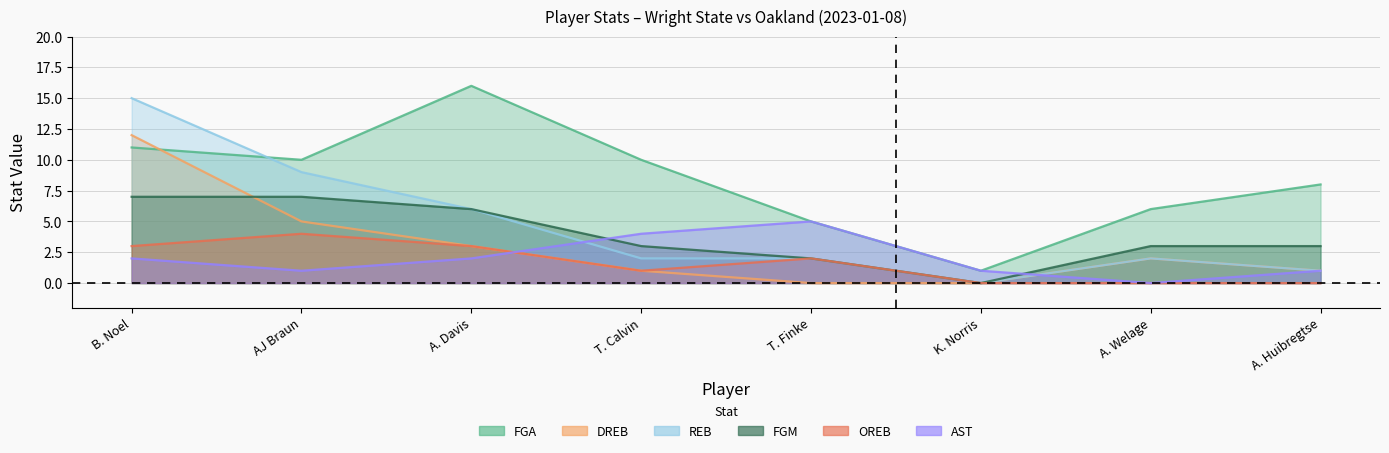

Is the value of OREB at T. Calvin greater than the value of FGM at A. Welage?

No